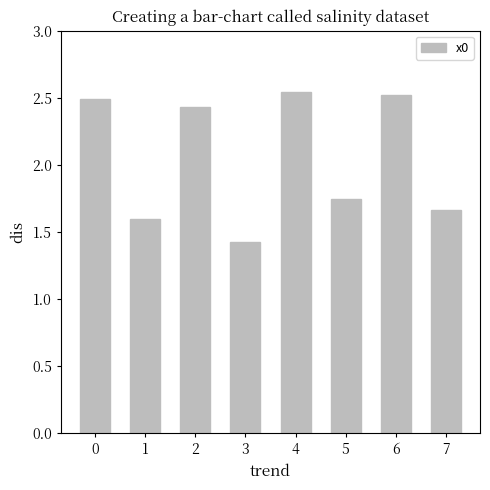

How many values are between 1 and 2?

4